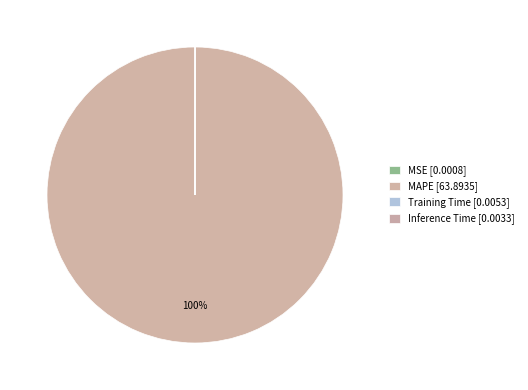

How many slices are in this pie chart?

4